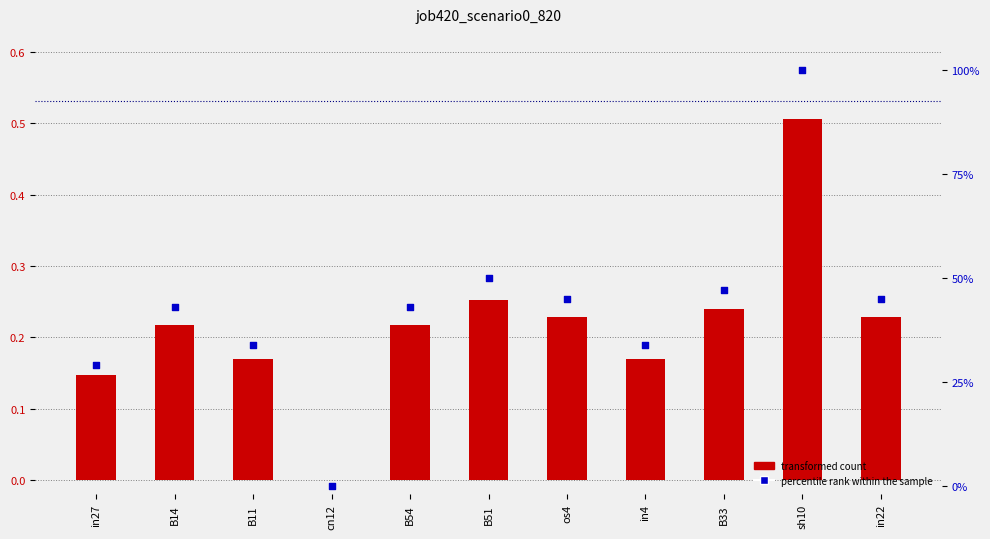

Which series has the widest spread of Y values?

percentile rank within the sample